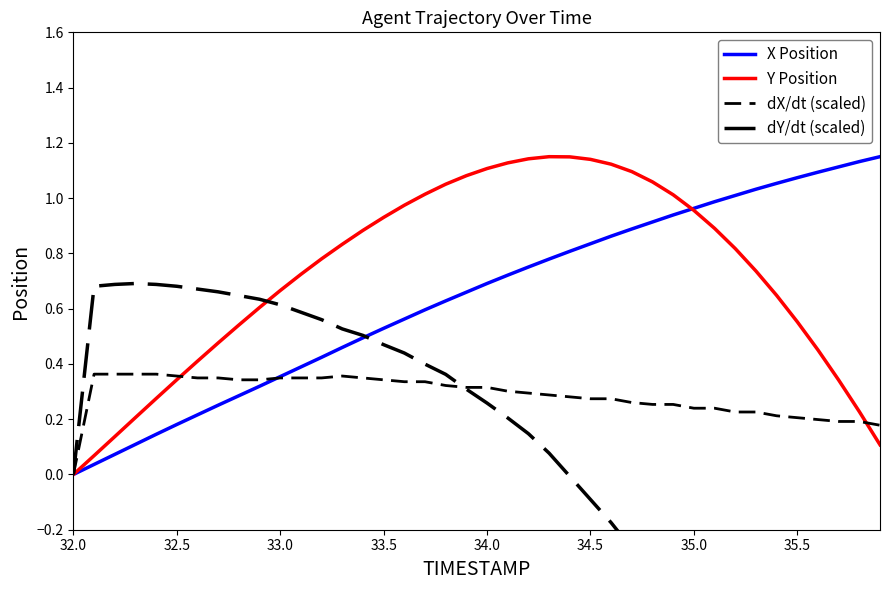

How many distinct data groups are displayed?

4